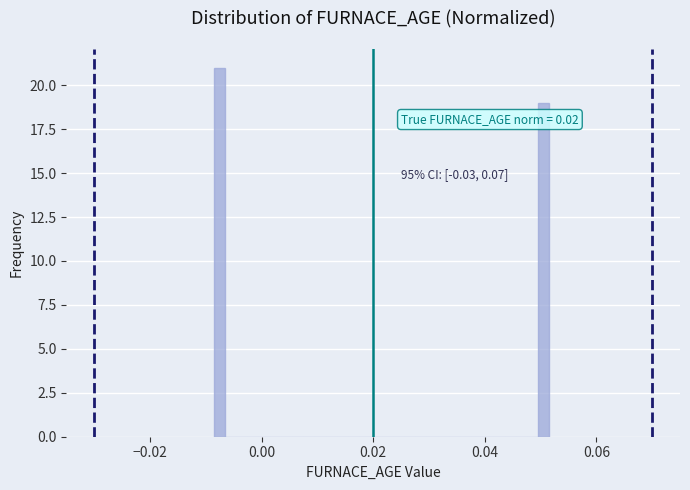

Around what value on the x-axis is the tallest bar? Give the approximate position of its centre, as read against the axis.

-0.008